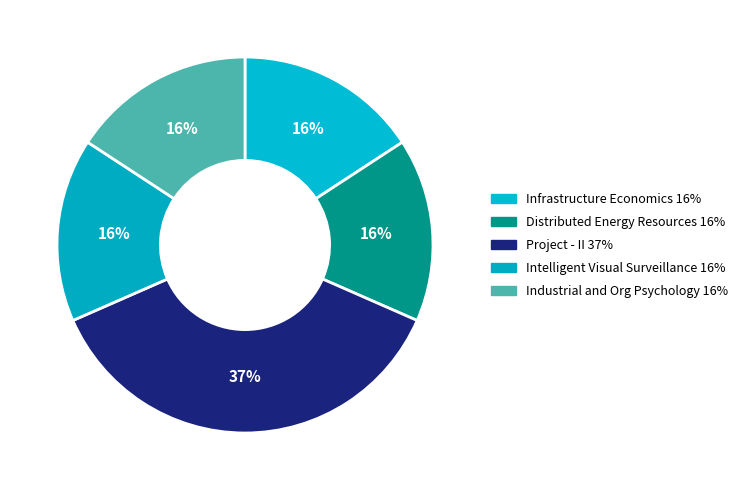

Does any single category account for the majority?

No